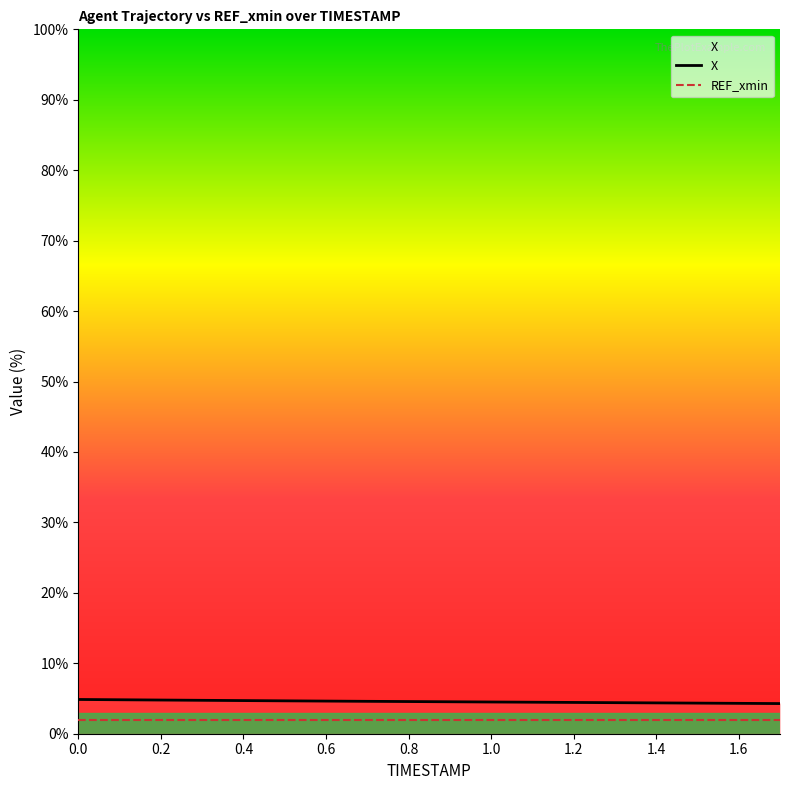

What is the value of the X point at the 16th from the left?

4.3